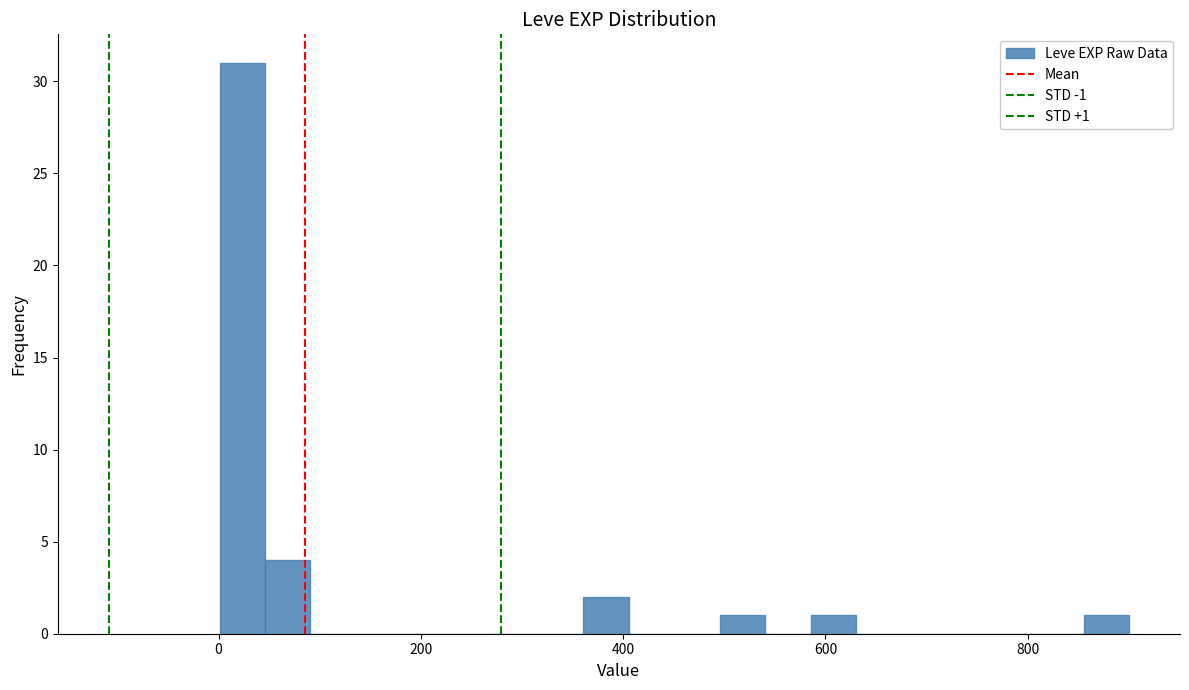

Around what value on the x-axis is the tallest bar? Give the approximate position of its centre, as read against the axis.

20